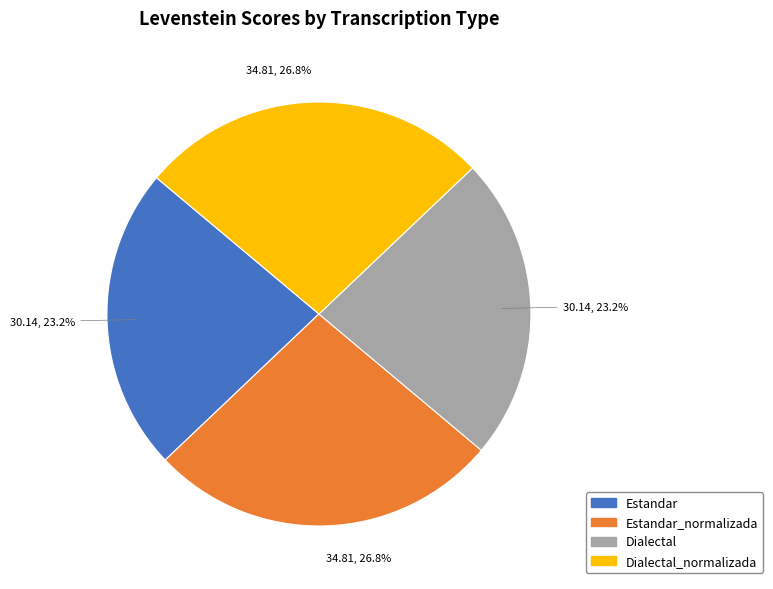

Is it true that Dialectal_normalizada is 32% of the pie?

False